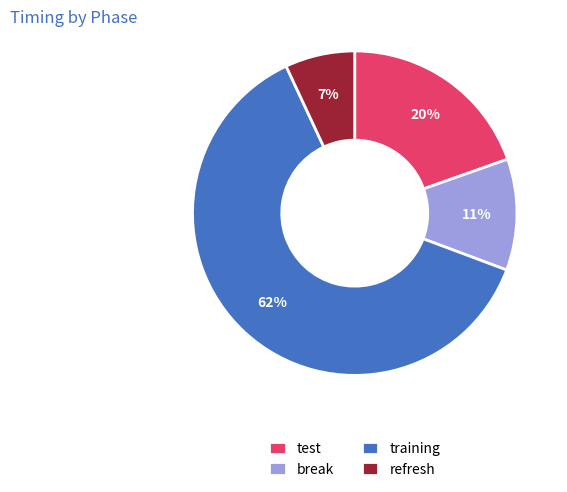

Which slice represents more than half of the pie?

training